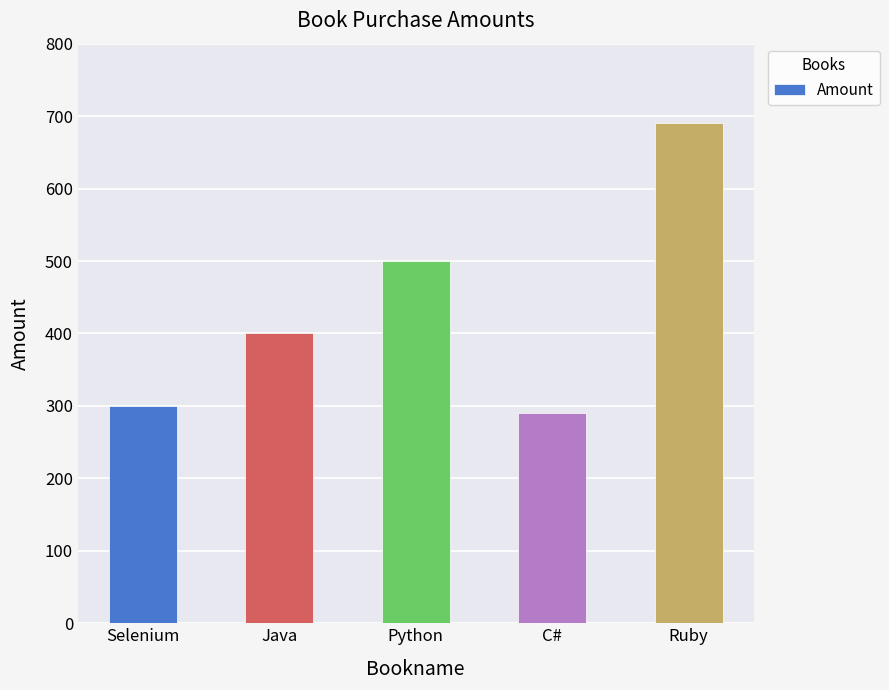

At which label is the value closest to 490?

Python